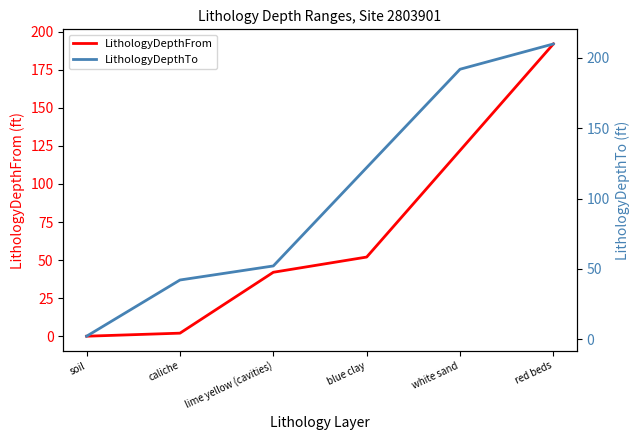

True or false: LithologyDepthFrom and LithologyDepthTo intersect in this chart.

False